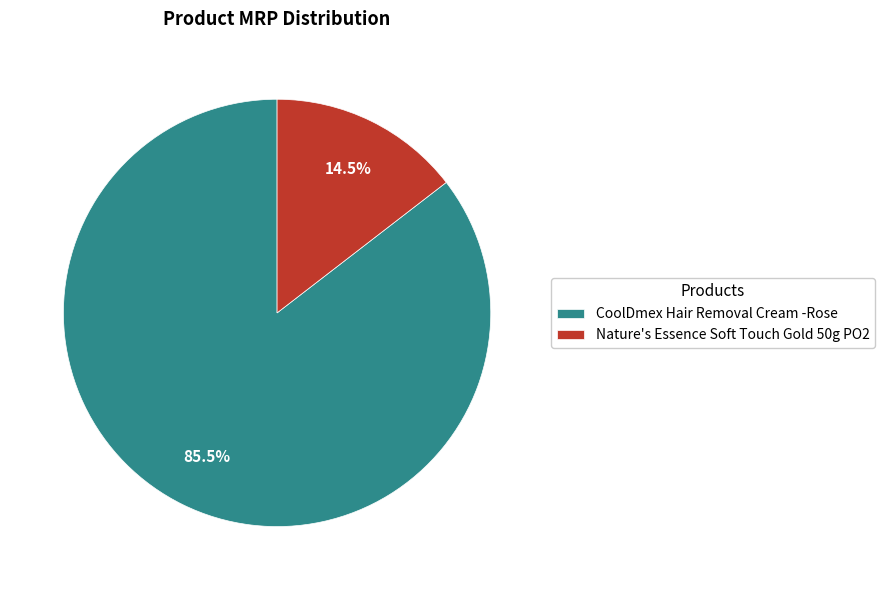

To the nearest percent, what is the difference between the largest and smallest slice percentages?

71%